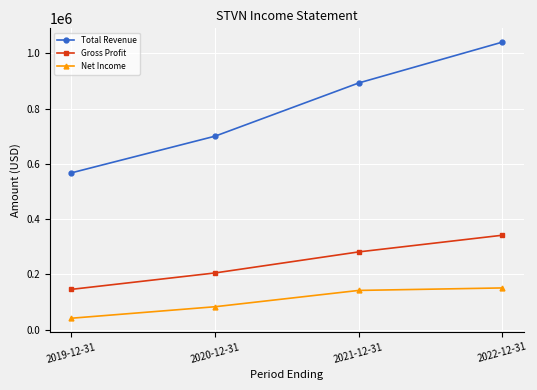

At which label is Net Income closest to 96300?

2020-12-31